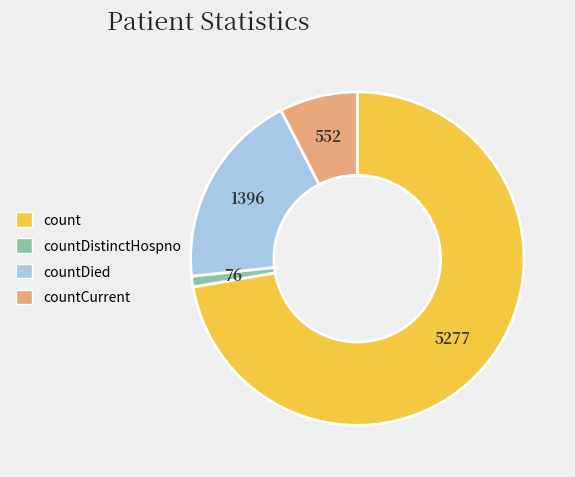

Is it true that countCurrent is 14% of the pie?

False